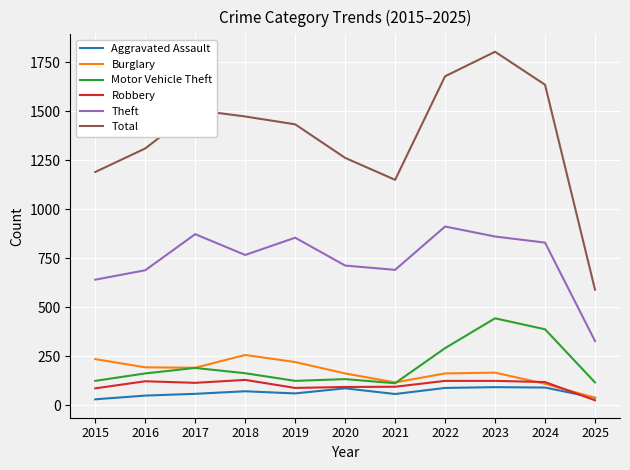

Is the value of Burglary at 2021 greater than the value of Robbery at 2015?

Yes